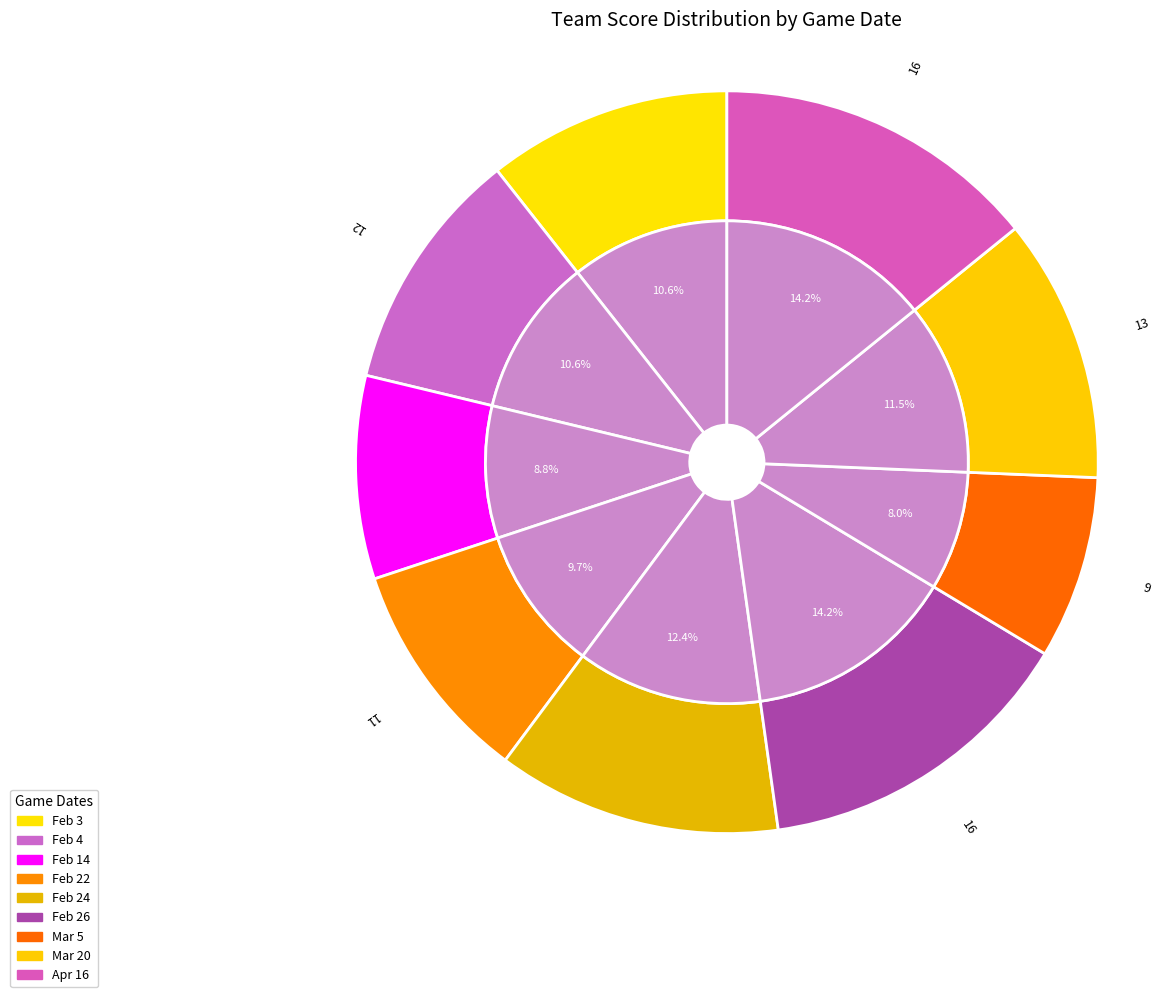

Is Feb 3 the majority of the pie?

No